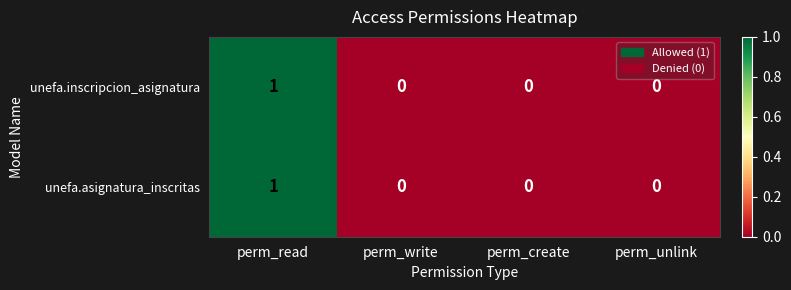

At which category is the sum across all series the highest?

perm_read